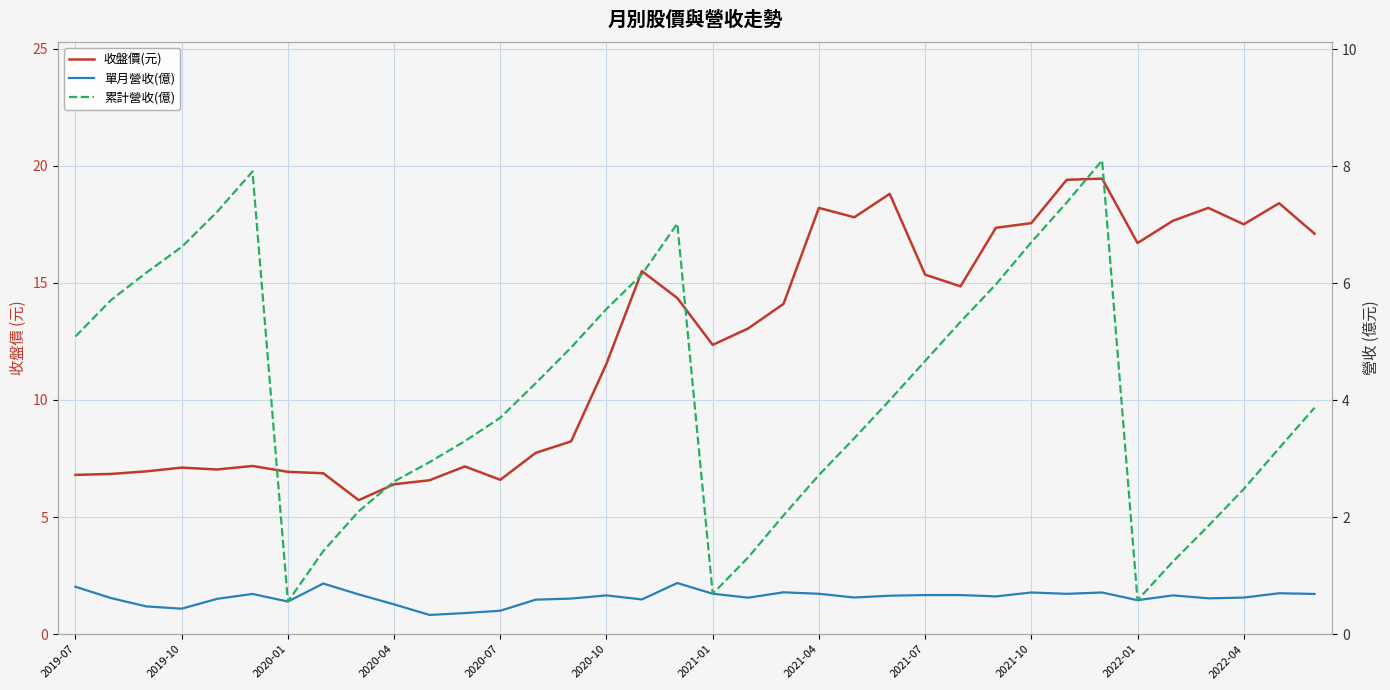

The value of 收盤價(元) at 28 is 19.4. True or false?

True